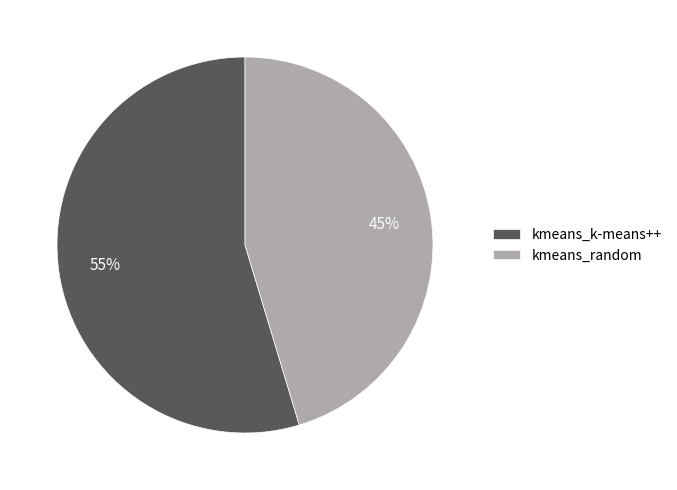

True or false: kmeans_k-means++ accounts for 55% of the total.

True